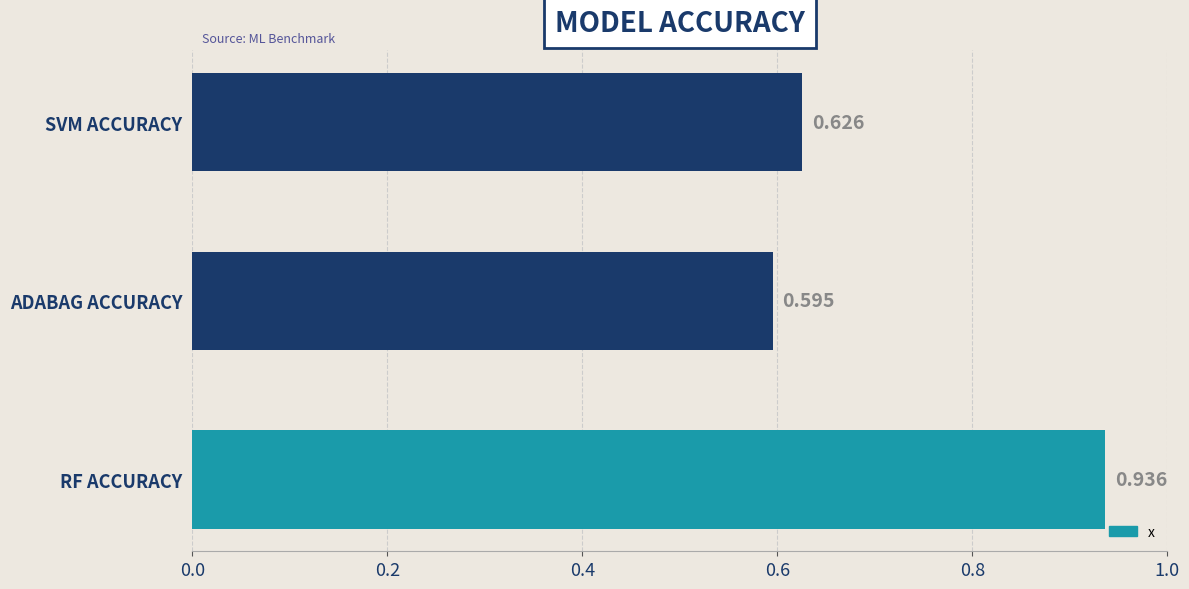

Where is the data nearest to the value 0?

ADABAG ACCURACY